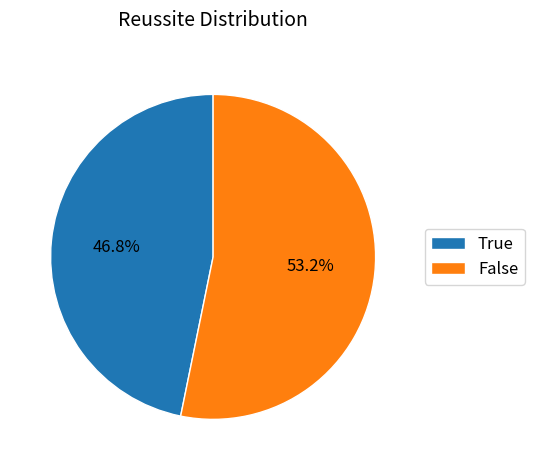

Between True and False, which is larger?

False